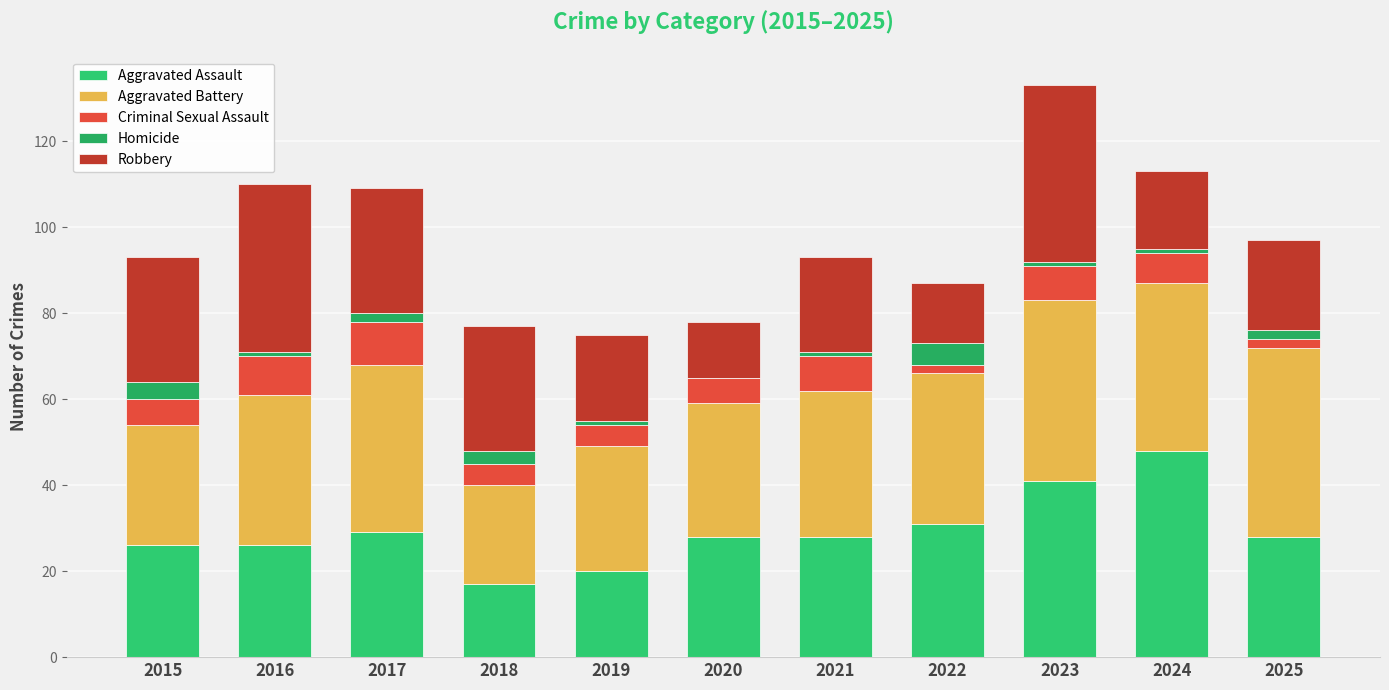

List the labels in order of Aggravated Battery value, smallest first.

2018, 2015, 2019, 2020, 2021, 2016, 2022, 2017, 2024, 2023, 2025